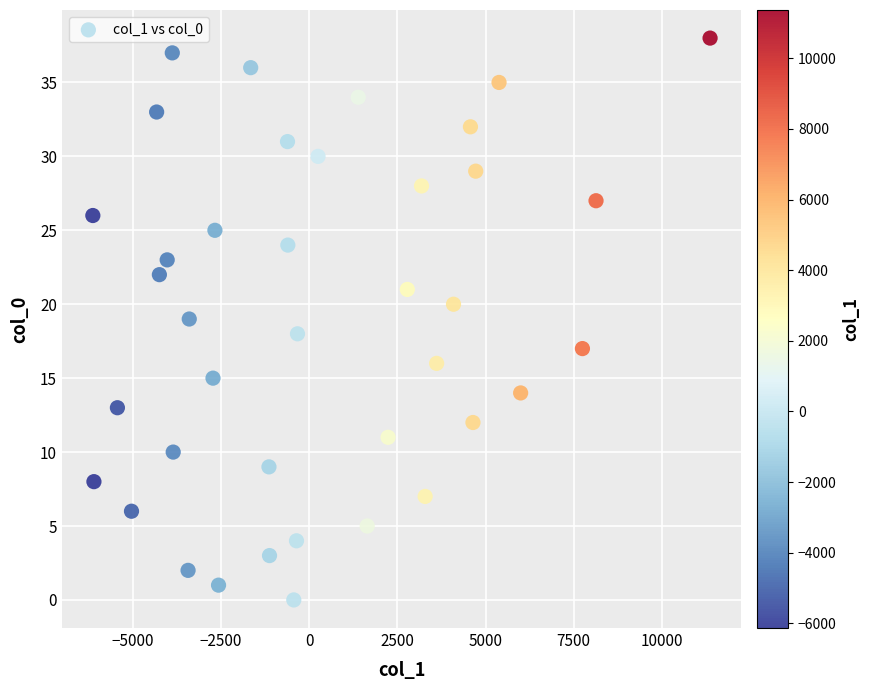

What is the range of Y values (max minus min)?

38